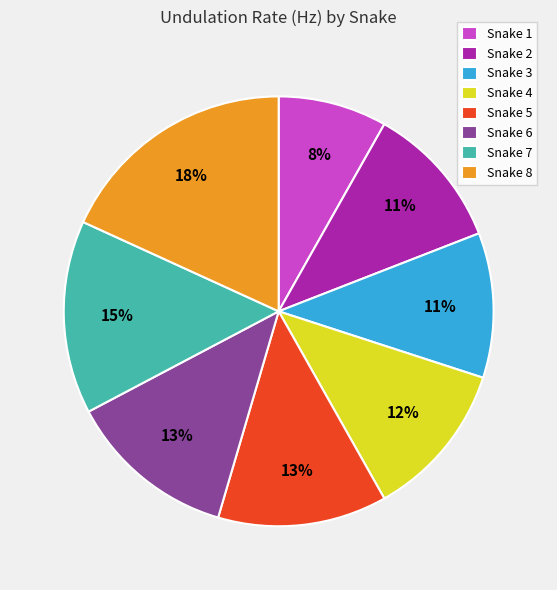

The Snake 2 slice represents 1% of the pie. True or false?

False